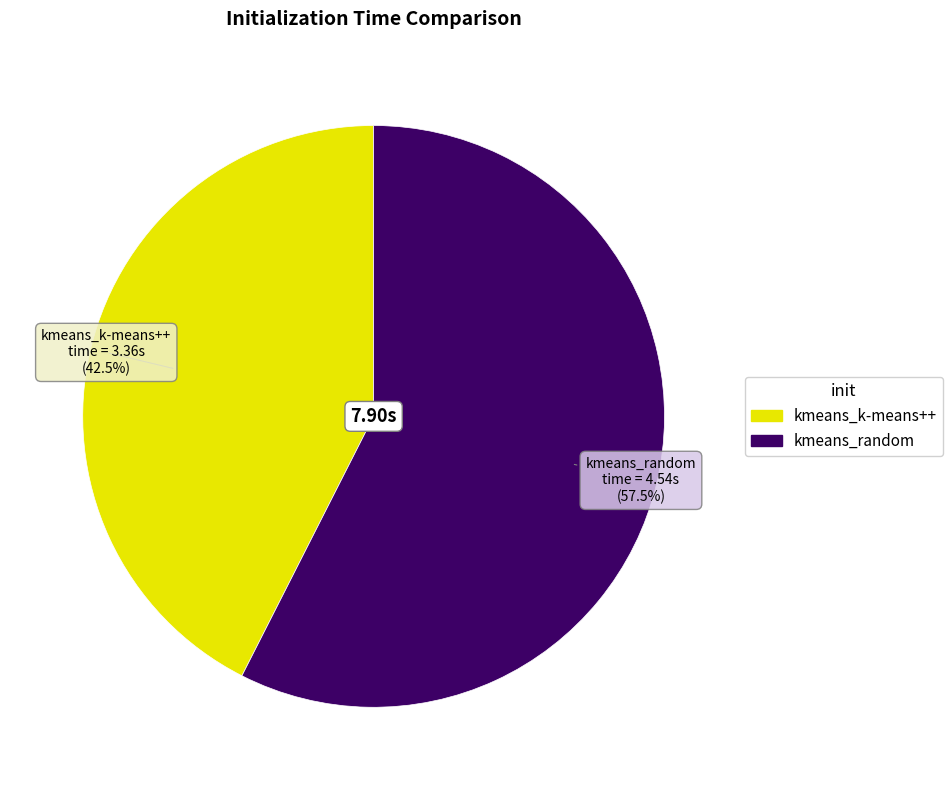

Combined, what portion of the pie is kmeans_random and kmeans_k-means++?

100.0%